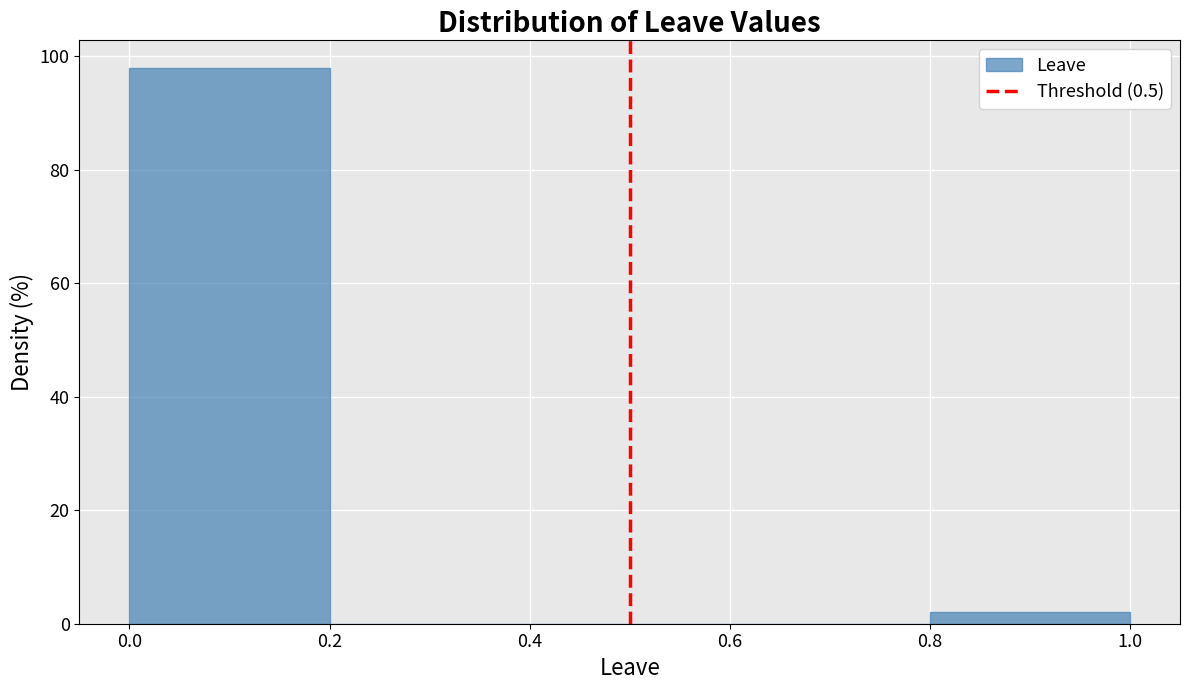

Reading left to right, list every bar in this chart as the range it spans on the x-axis followed by its height. The values are not printed on the chart, so give them approximately, as read against the axis.

0.0 to 0.2: 98
0.2 to 0.4: 0
0.4 to 0.6: 0
0.6 to 0.8: 0
0.8 to 1.0: 2